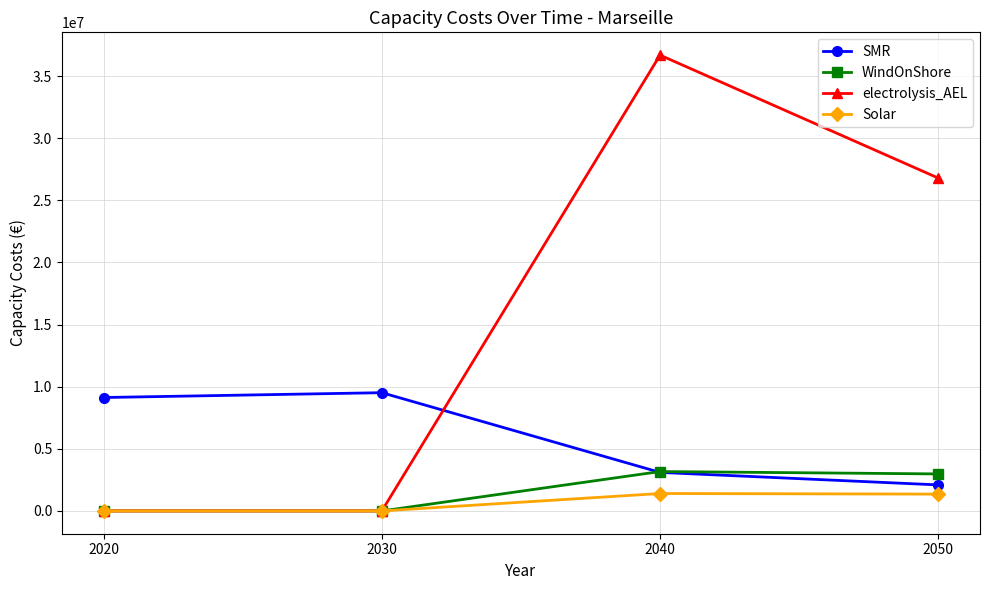

The electrolysis_AEL series shows 0.0 at 2030. True or false?

True